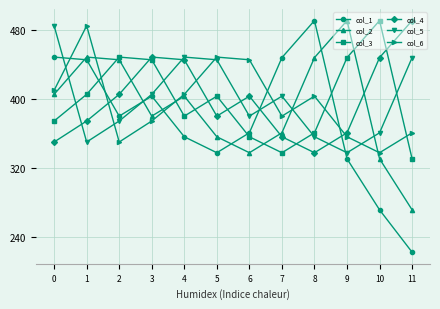

In col_3, how many points are lower than both neighbors (excluding endpoints)?

2